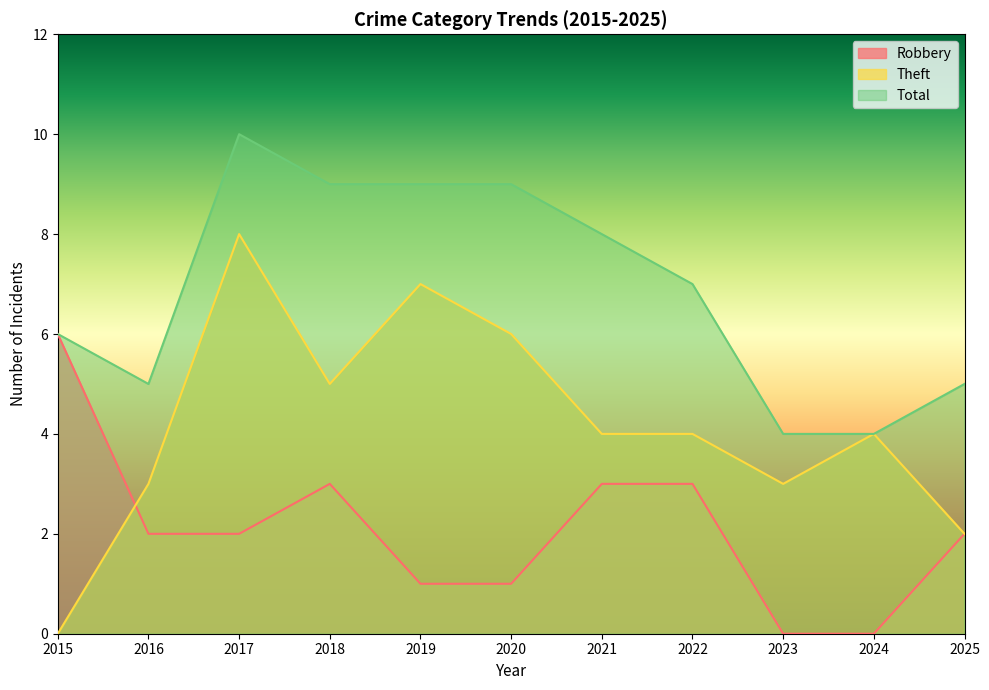

True or false: Theft has more than 1 points higher than both neighbors.

True